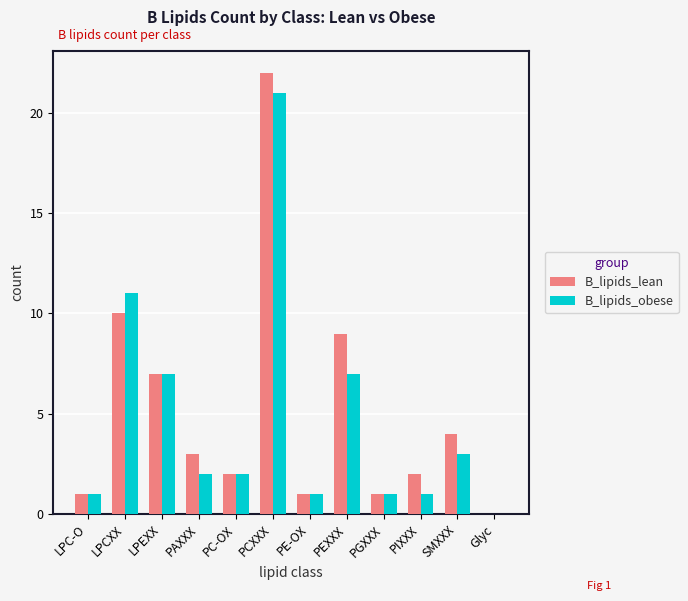

What is the highest value of the B_lipids_lean series?

22